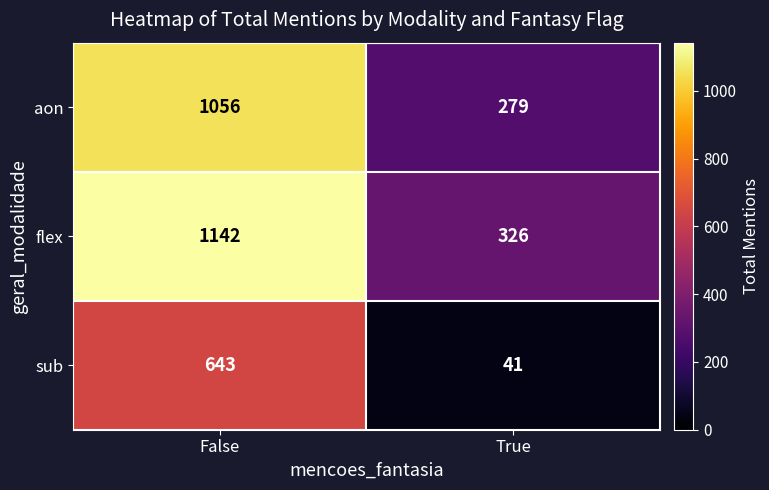

What is the difference between the aon values at False and True?

777